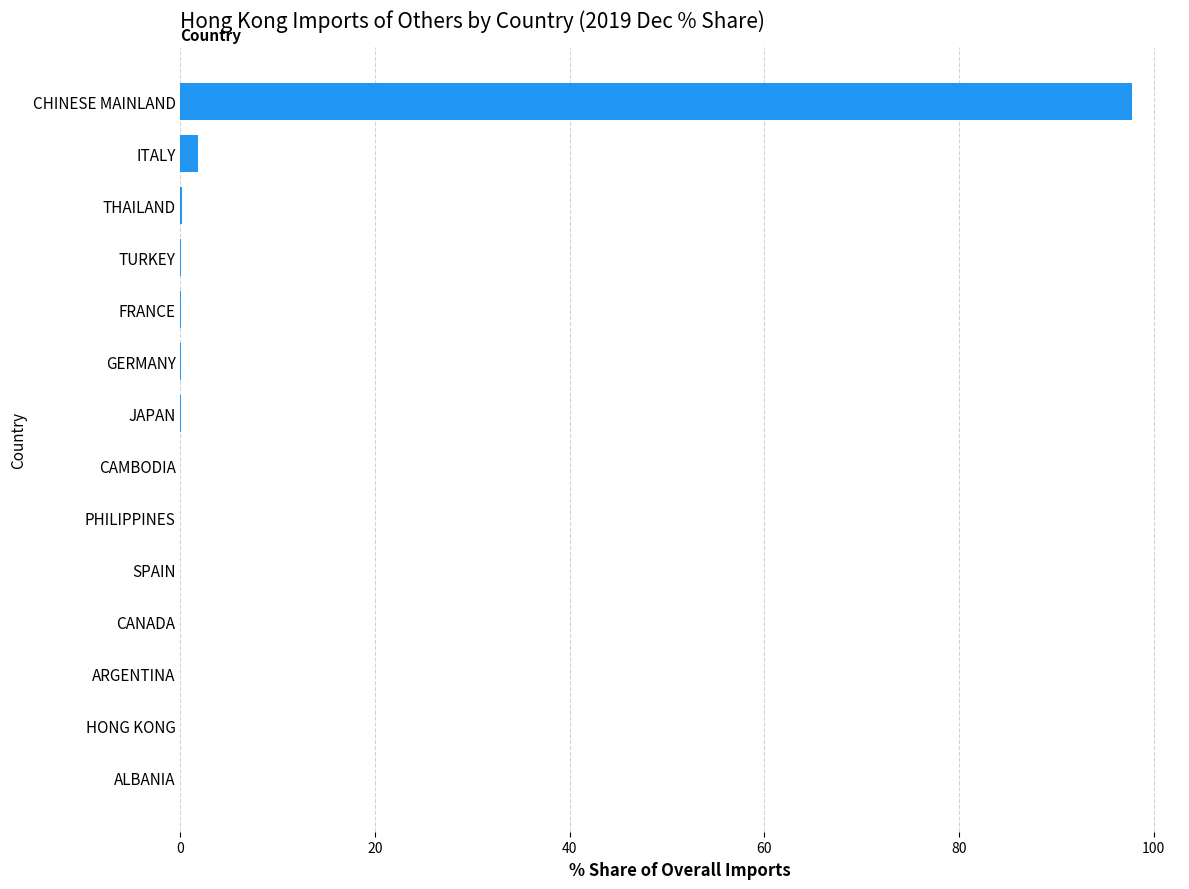

What is the maximum value shown in the chart?

97.8